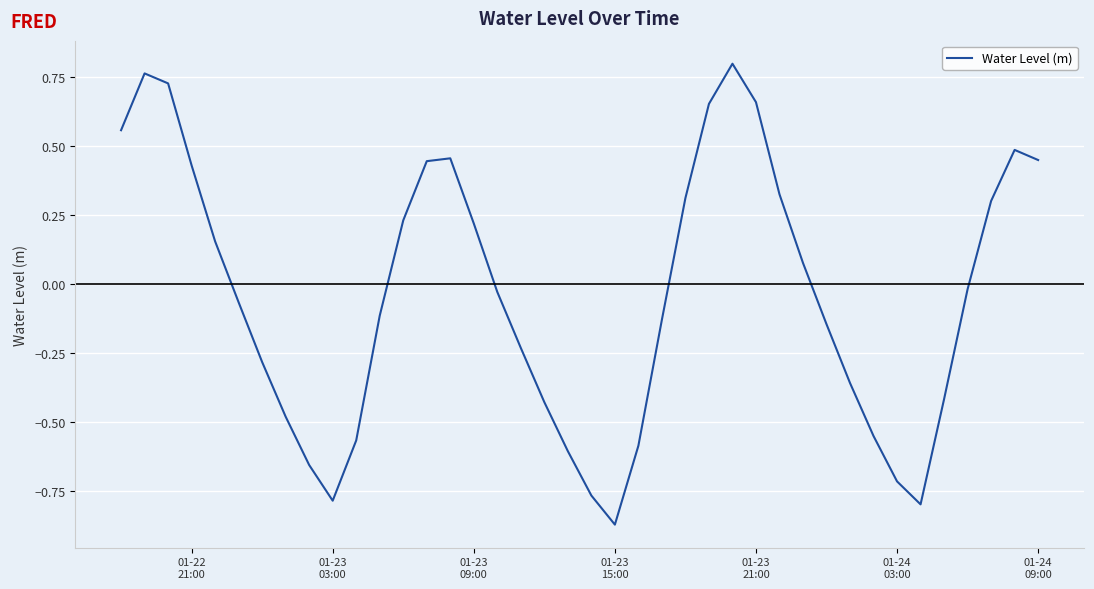

What is the difference between the maximum and minimum values?

1.7